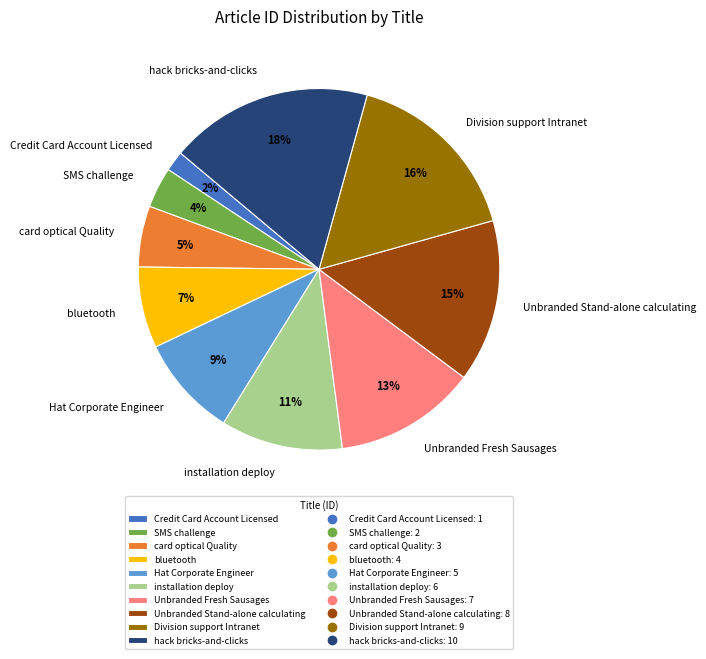

What percentage is the Unbranded Stand-alone calculating slice, to the nearest percent?

15%